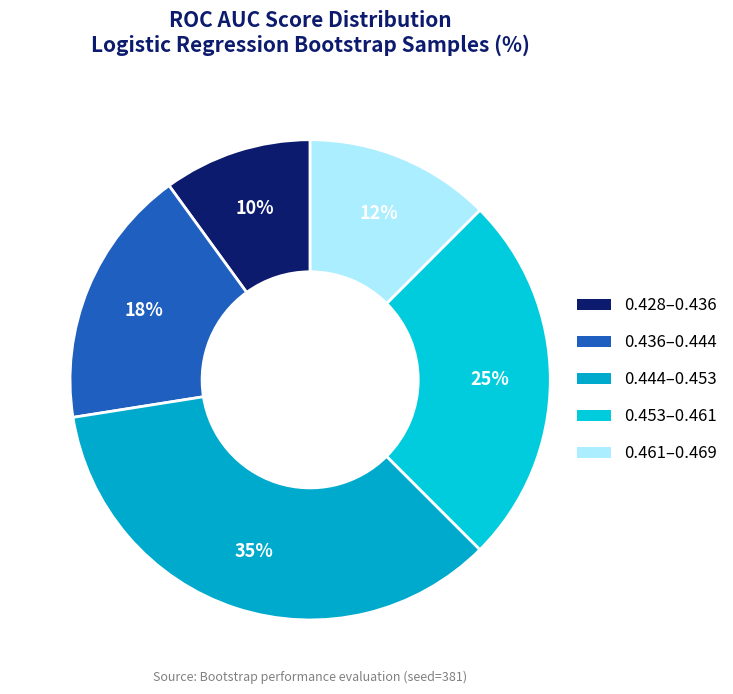

Count the number of slices in the pie.

5